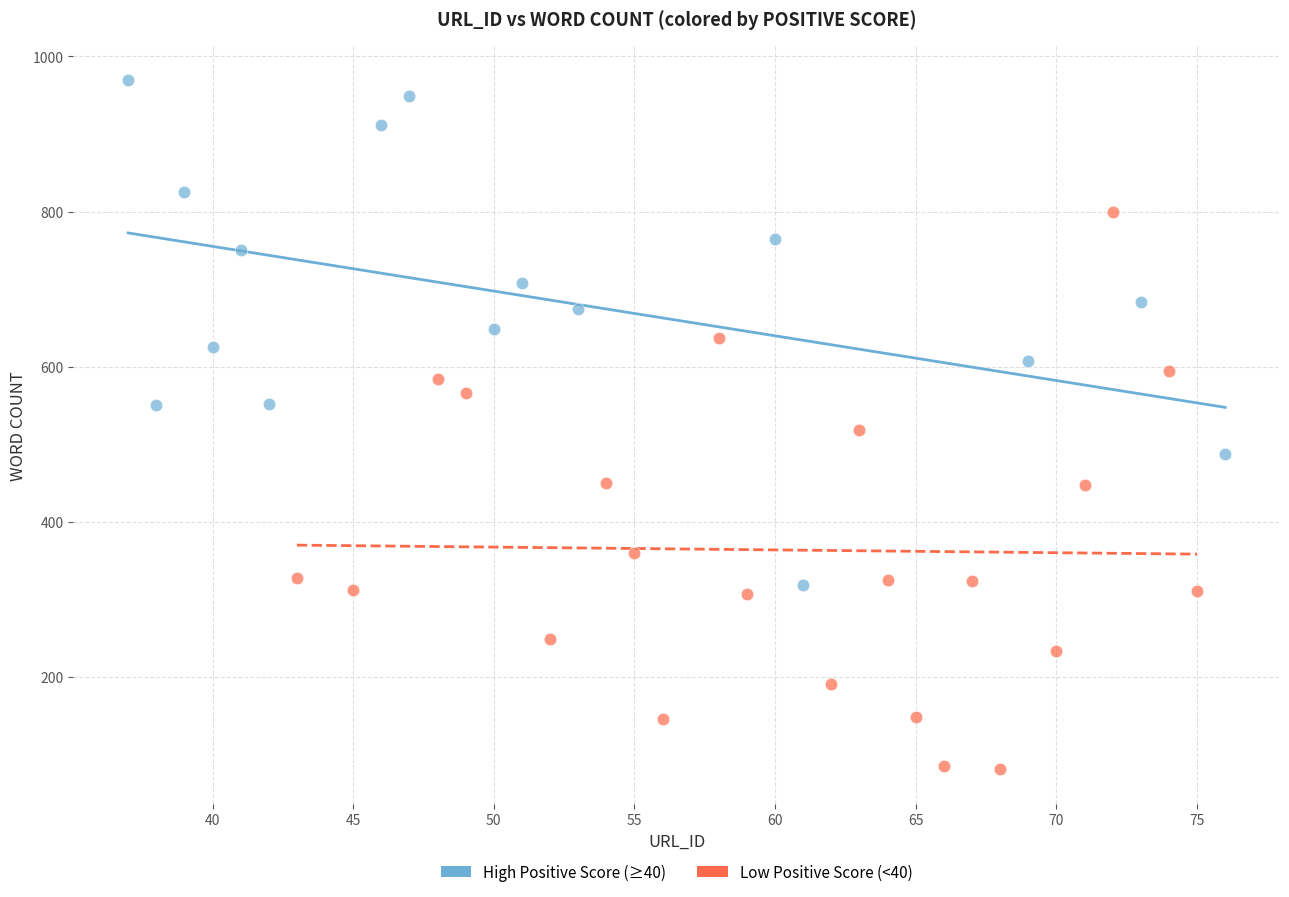

Which series has the widest spread of Y values?

Low Positive Score (<40)